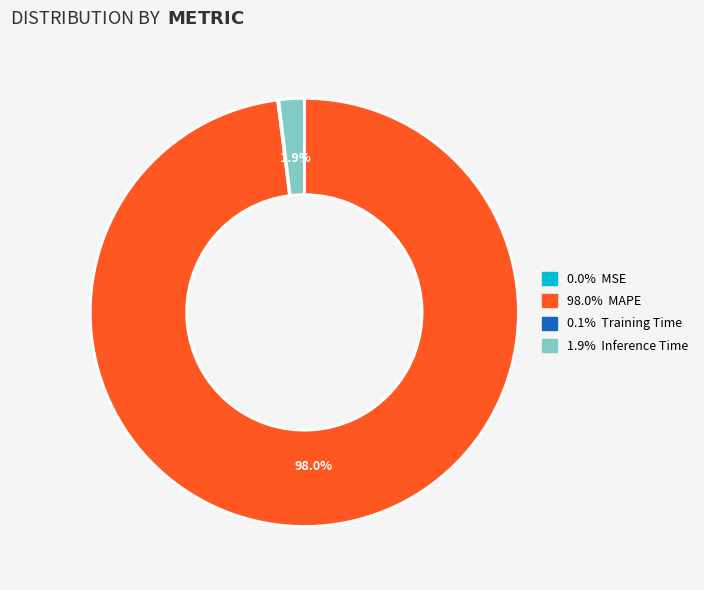

Is there any slice that represents more than half of the pie?

Yes